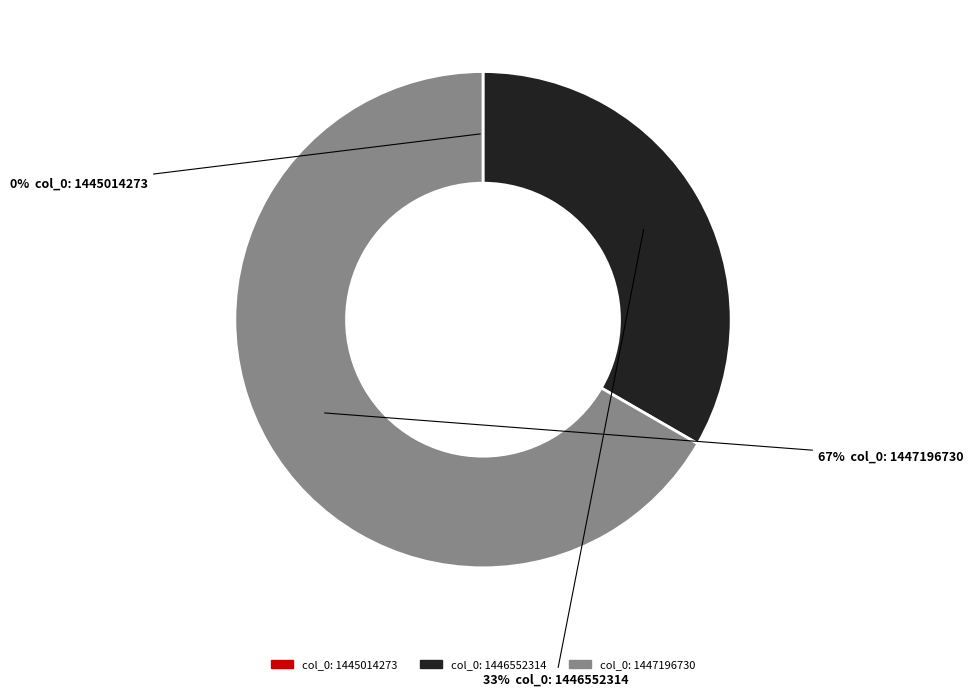

Which has a higher value, col_0: 1446552314 or col_0: 1447196730?

col_0: 1447196730